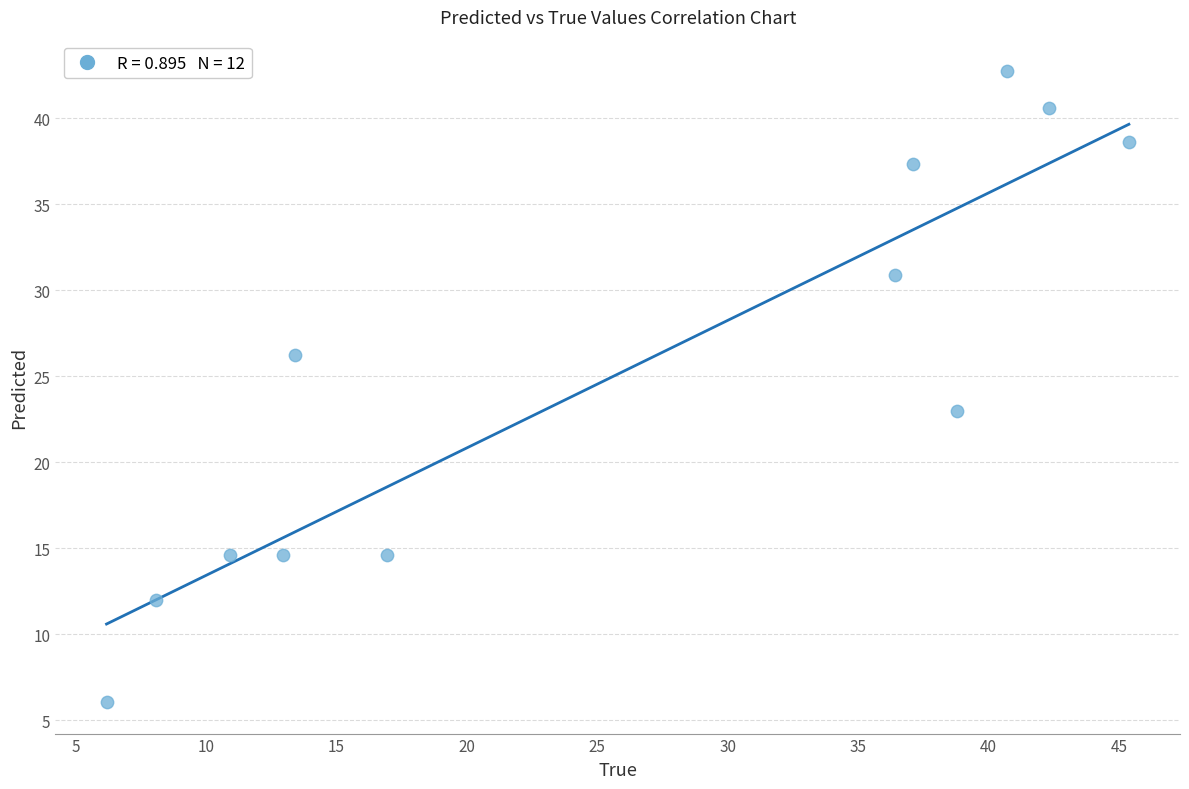

What is the average Y value?

25.1